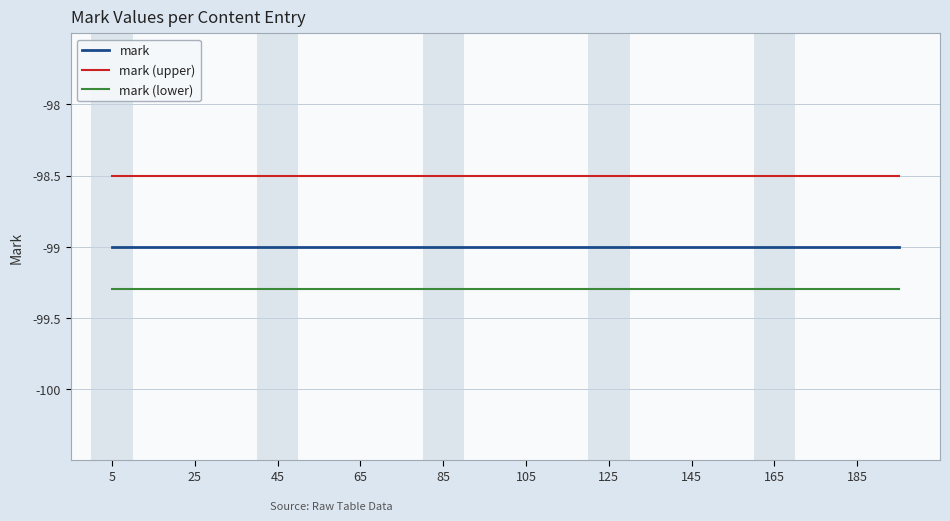

List the series in order of their overall mean, lowest first.

mark (lower), mark, mark (upper)